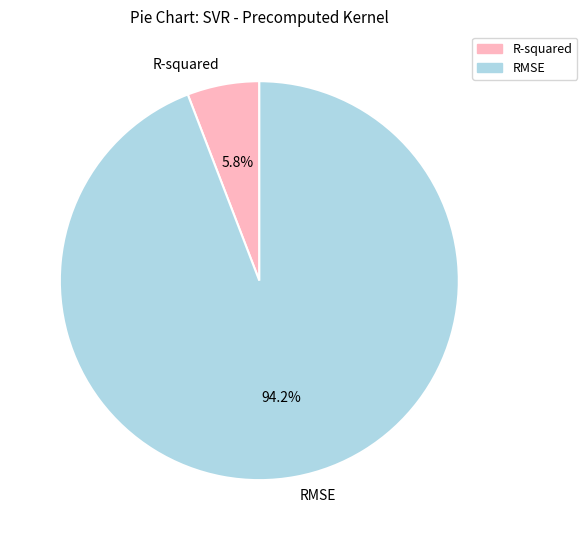

The R-squared slice represents 6% of the pie. True or false?

True